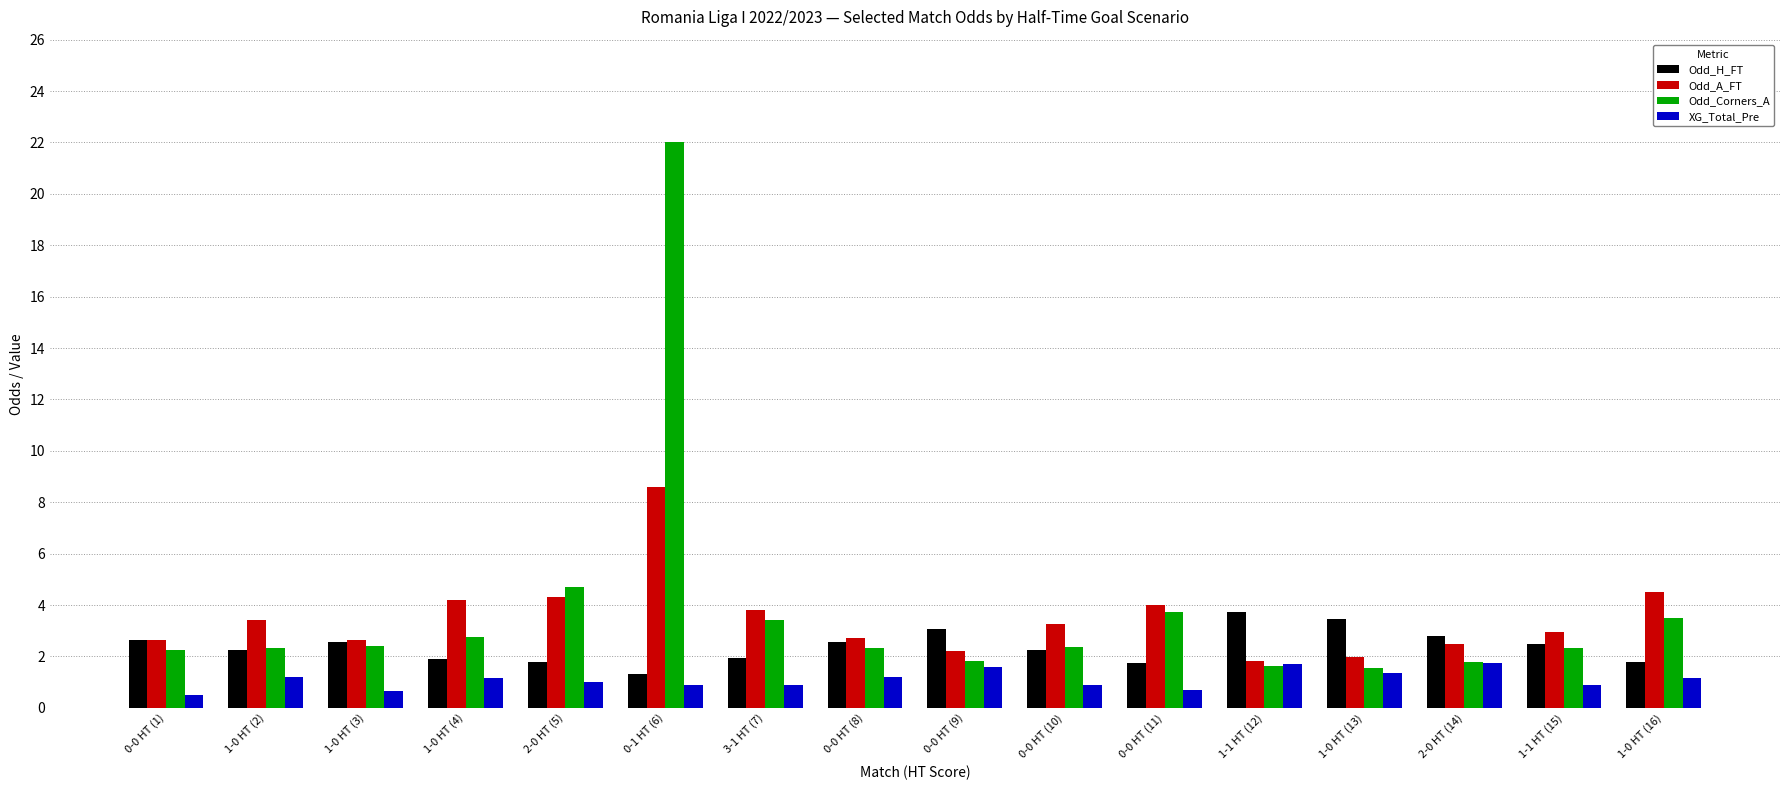

How many bars are there in total?

64